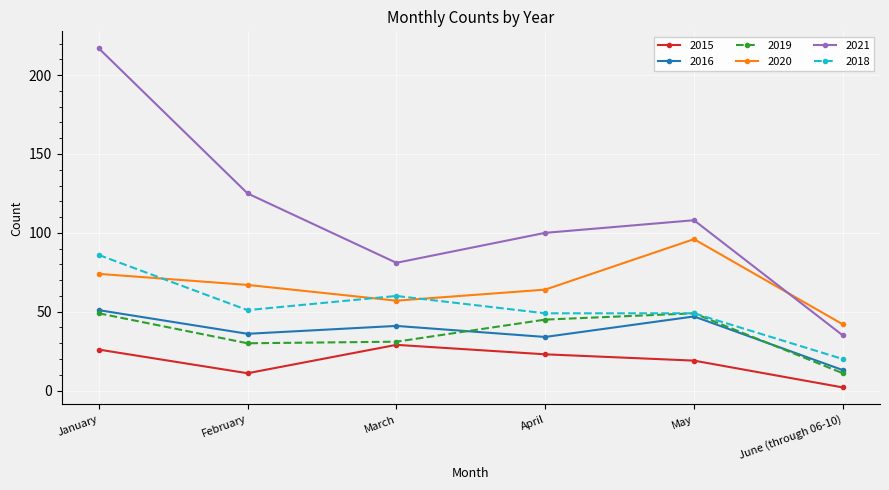

Is it true that 2020 equals 42 at April?

False